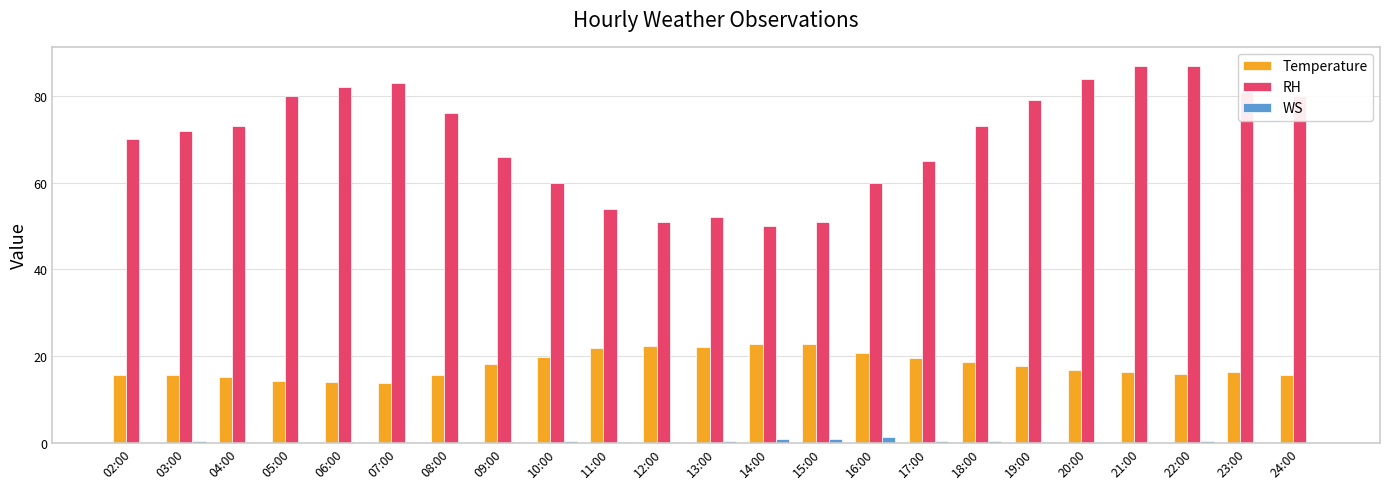

Between 07:00 and 11:00, which series saw the biggest shift?

RH